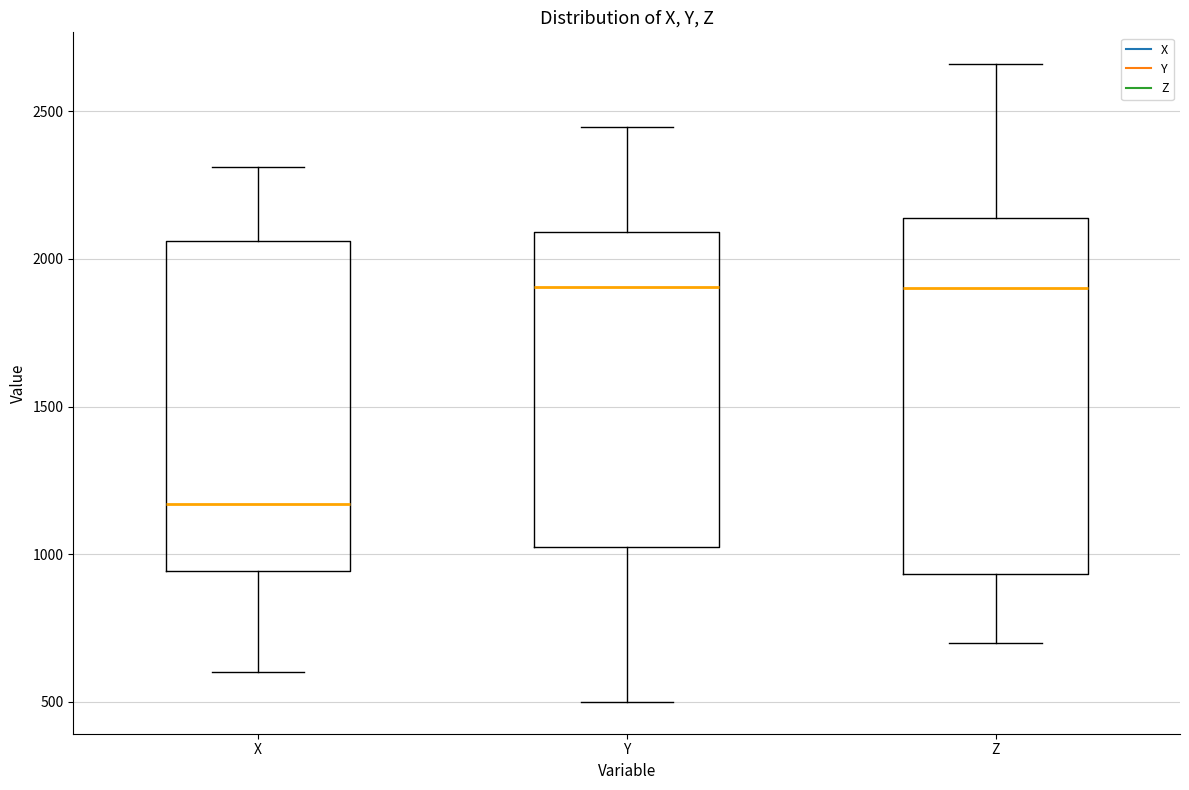

Reading left to right, read every box against the y-axis: the position of its median line, the range the box covers, and the ends of its whiskers. The values are not printed on the chart, so give them approximately, as read against the axis.

X: median 1150, box 950 to 2050, whiskers 600 to 2300
Y: median 1900, box 1000 to 2100, whiskers 500 to 2450
Z: median 1900, box 950 to 2150, whiskers 700 to 2650